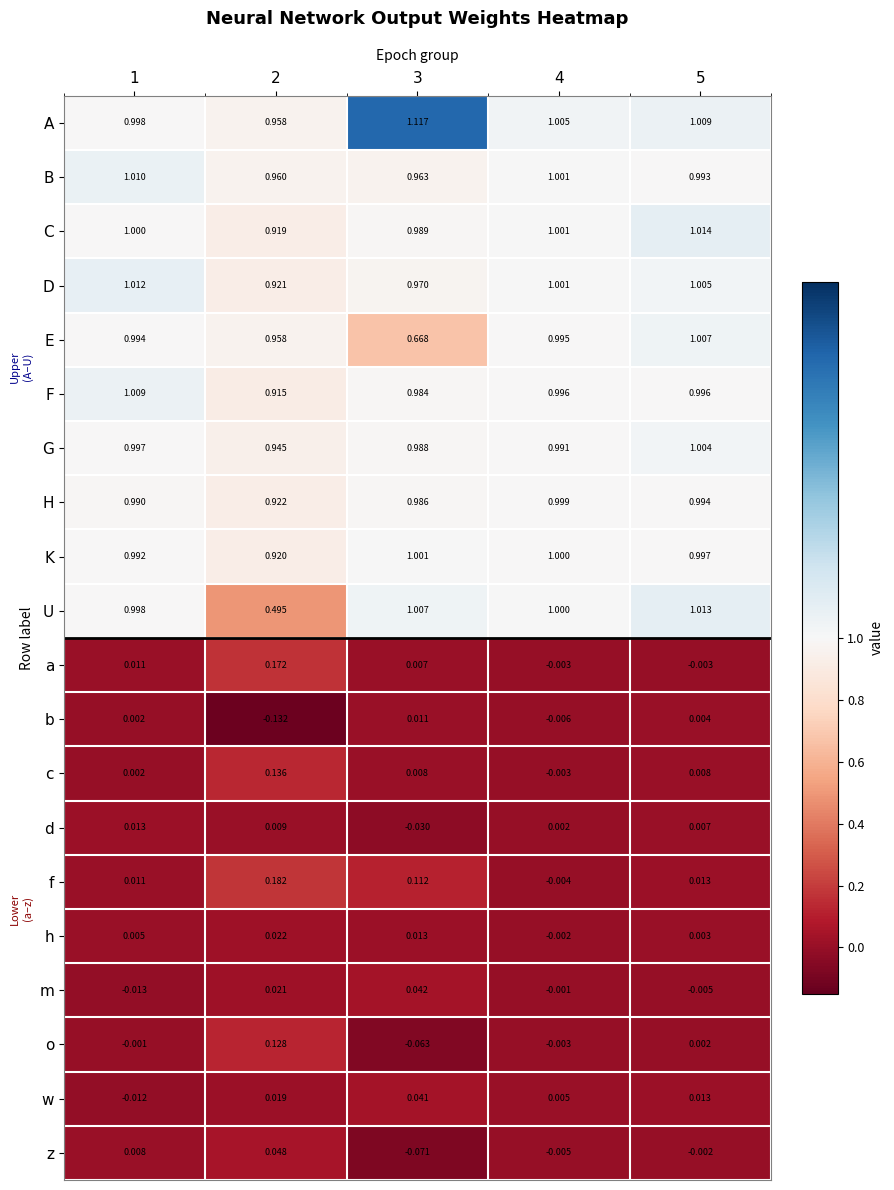

At which category is the sum across all series the highest?

5